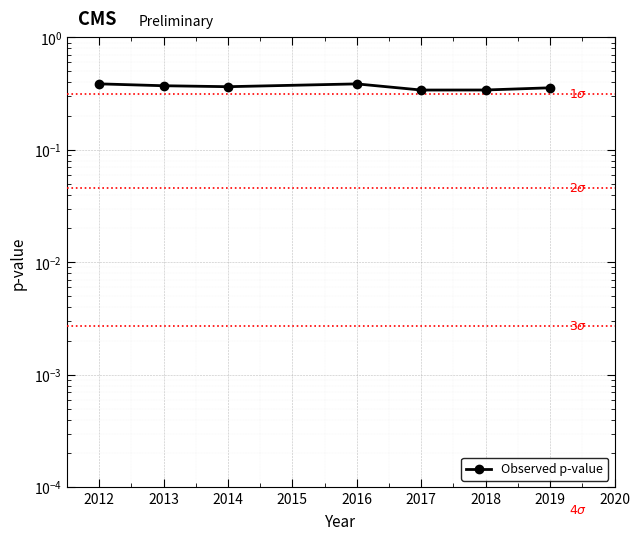

What is the greatest value displayed?

0.4